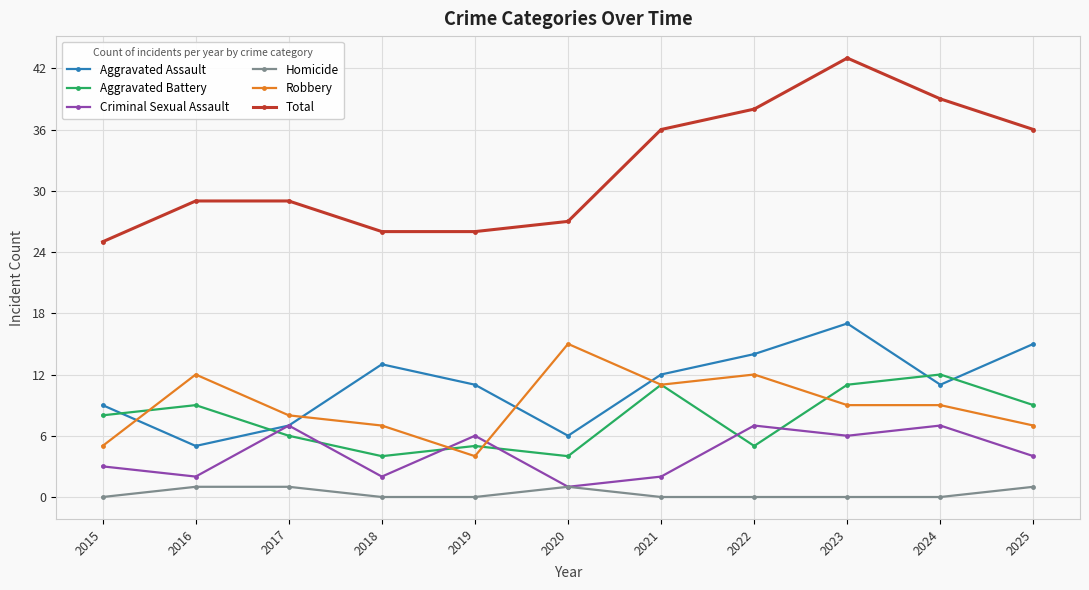

How many values in the Robbery series are below 9?

5